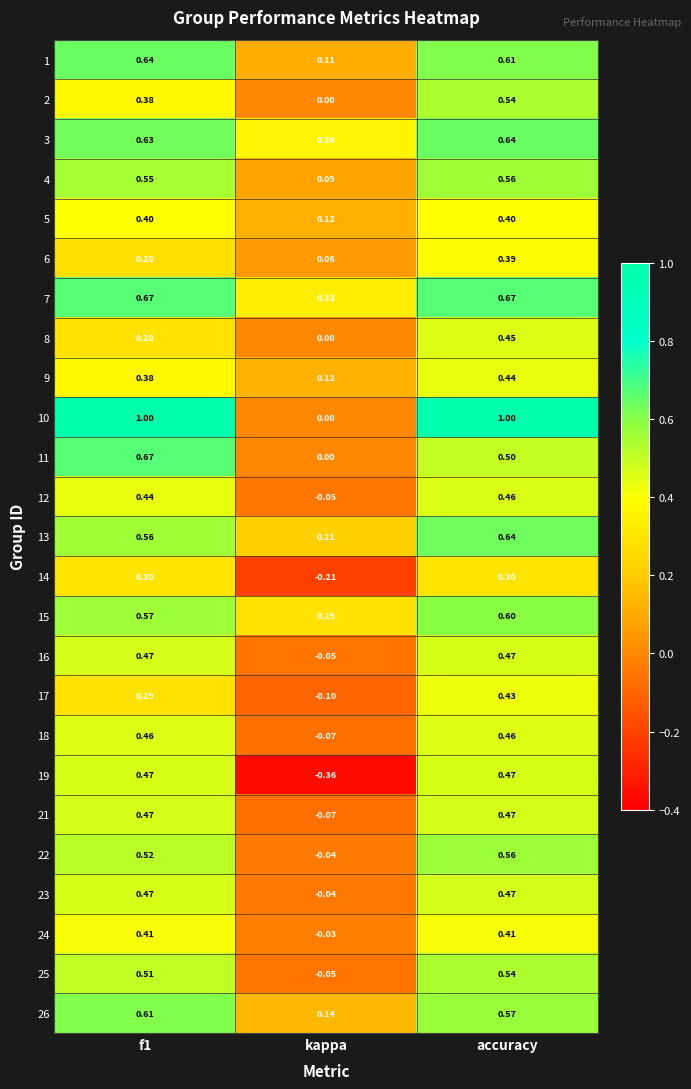

Which category has the lowest value in the 2 series?

kappa